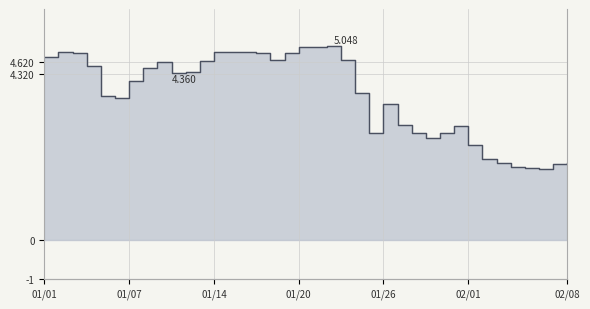

What is the difference between the values at 01/14 and 35?

3.0